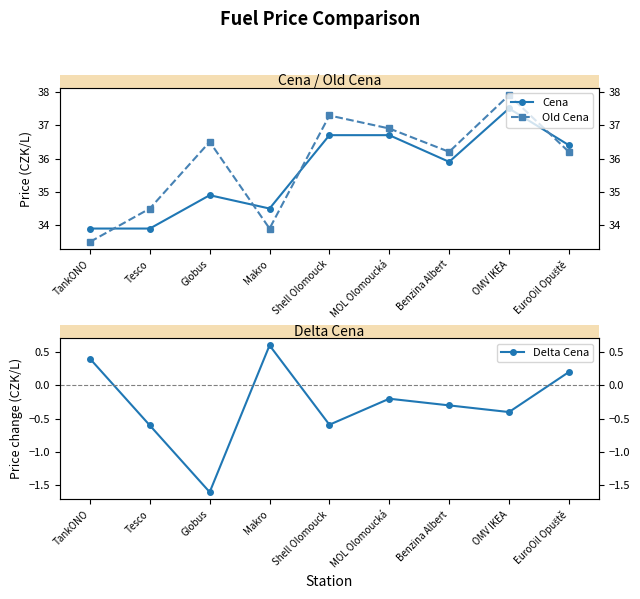

What is the greatest value displayed?

37.9